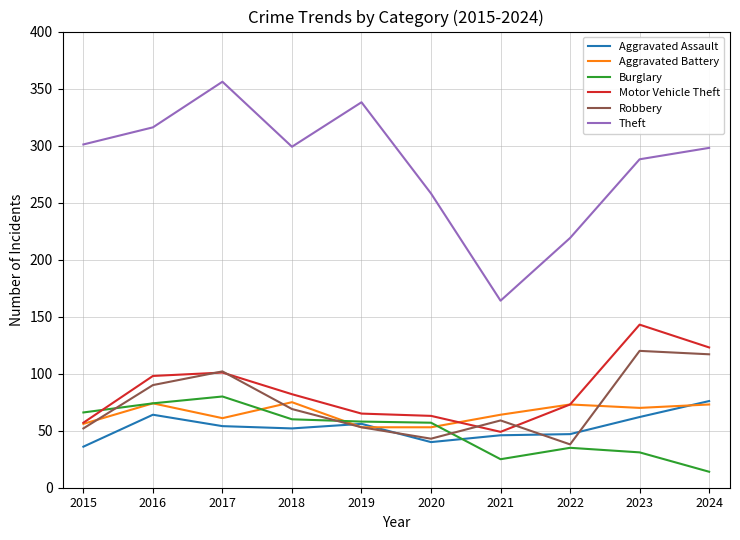

True or false: Aggravated Assault has a value of 18 at 2019.

False